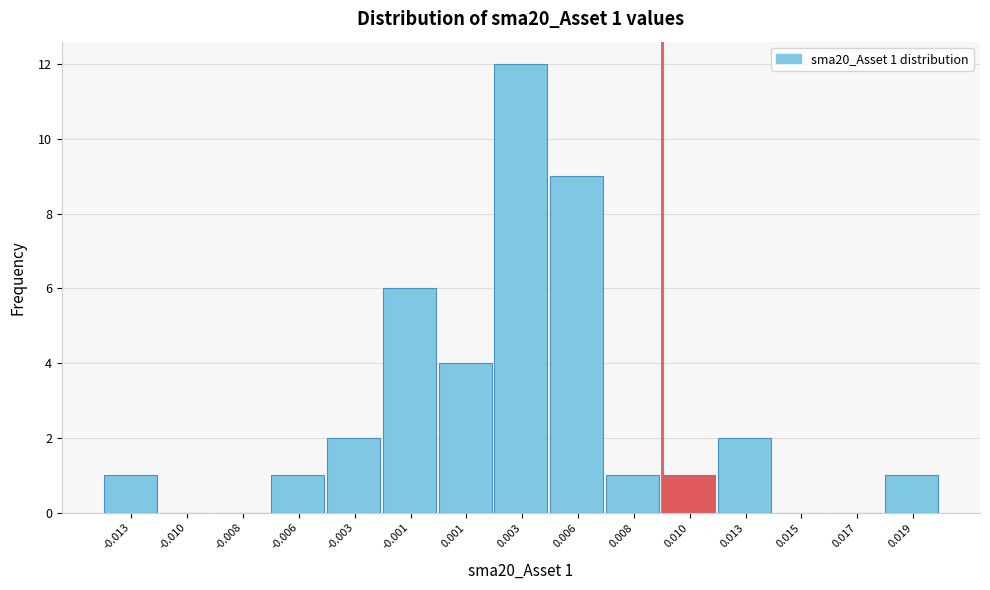

Reading left to right, list all the values displayed in this chart.

-0.013=1	-0.010=0	-0.008=0	-0.006=1	-0.003=2	-0.001=6	0.001=4	0.003=12	0.006=9	0.008=1	0.010=1	0.013=2	0.015=0	0.017=0	0.019=1